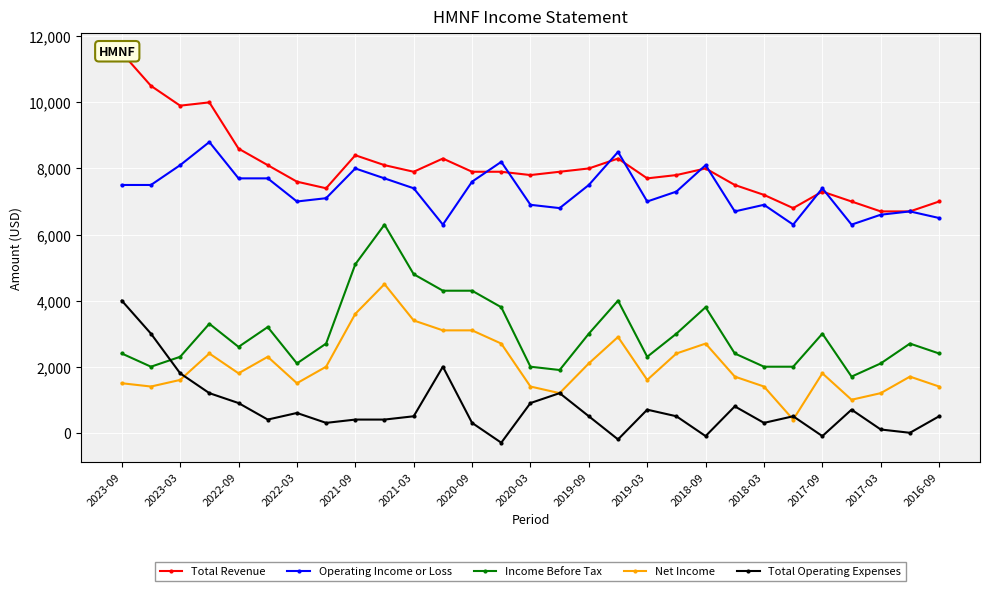

The value of Net Income at 2021-03 is 4593. True or false?

False